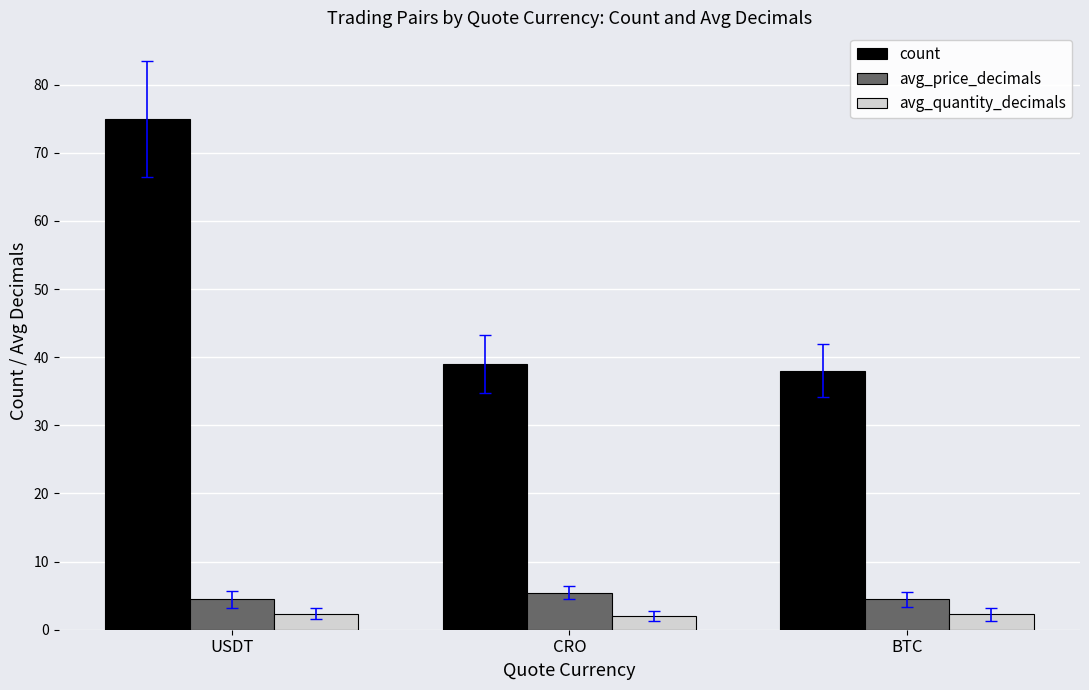

What position from the right is USDT?

3